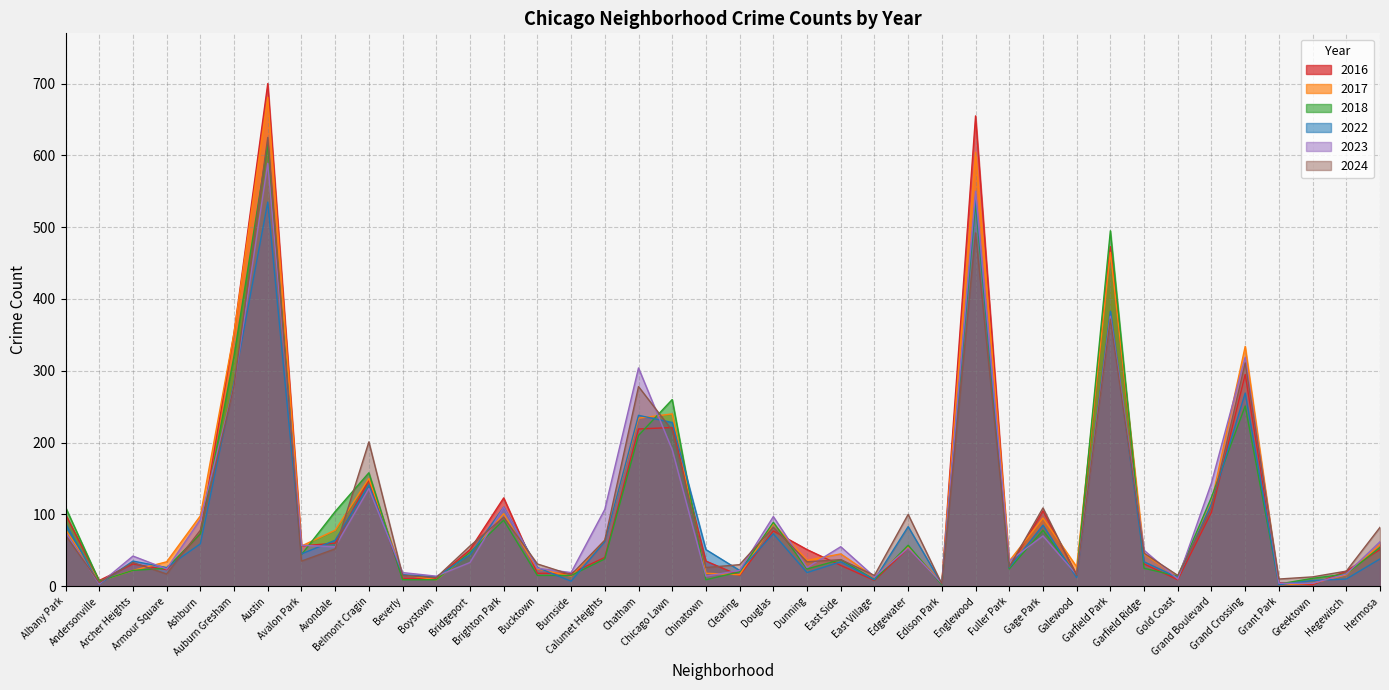

What is the sum of all 2024 values?

4130